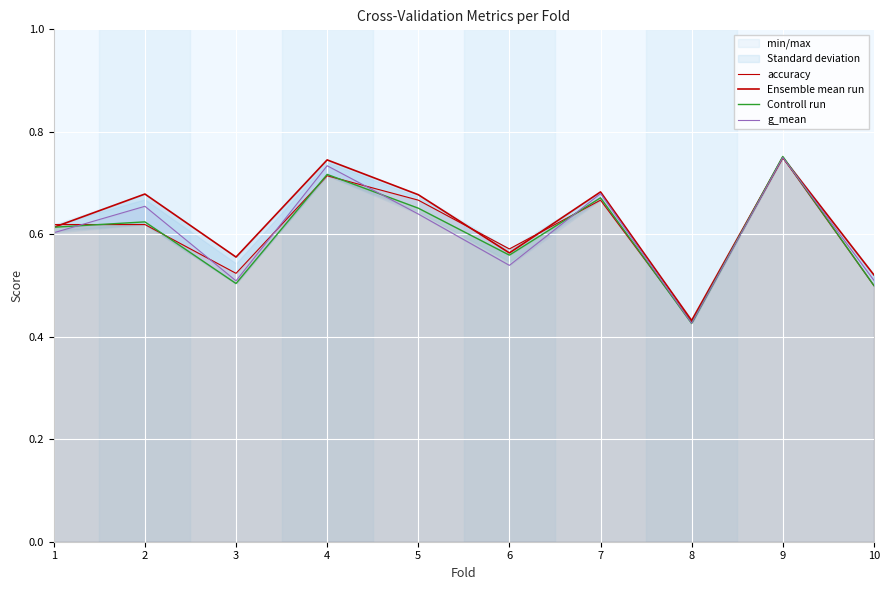

Where is the first local maximum for g_mean?

2